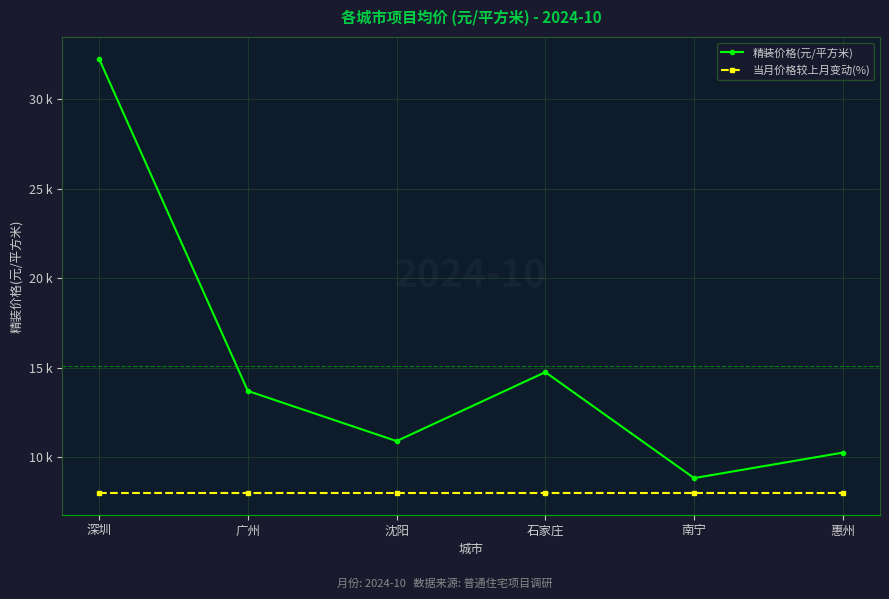

What are all the series names shown in the legend?

精装价格(元/平方米), 当月价格较上月变动(%)